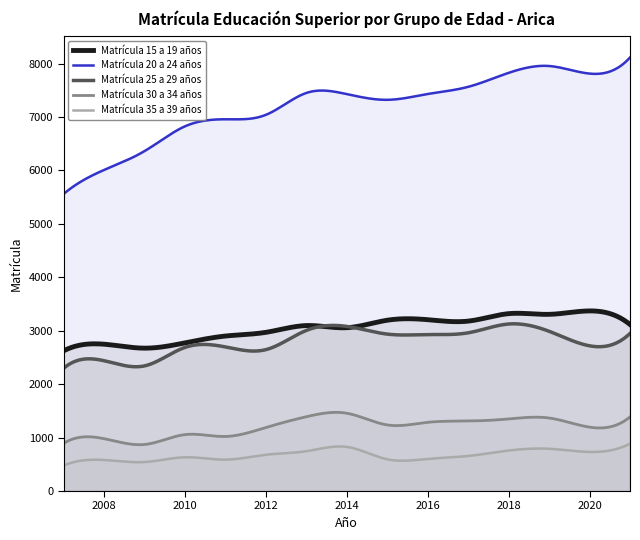

How many data points in Matrícula 20 a 24 años are above 7429?

7